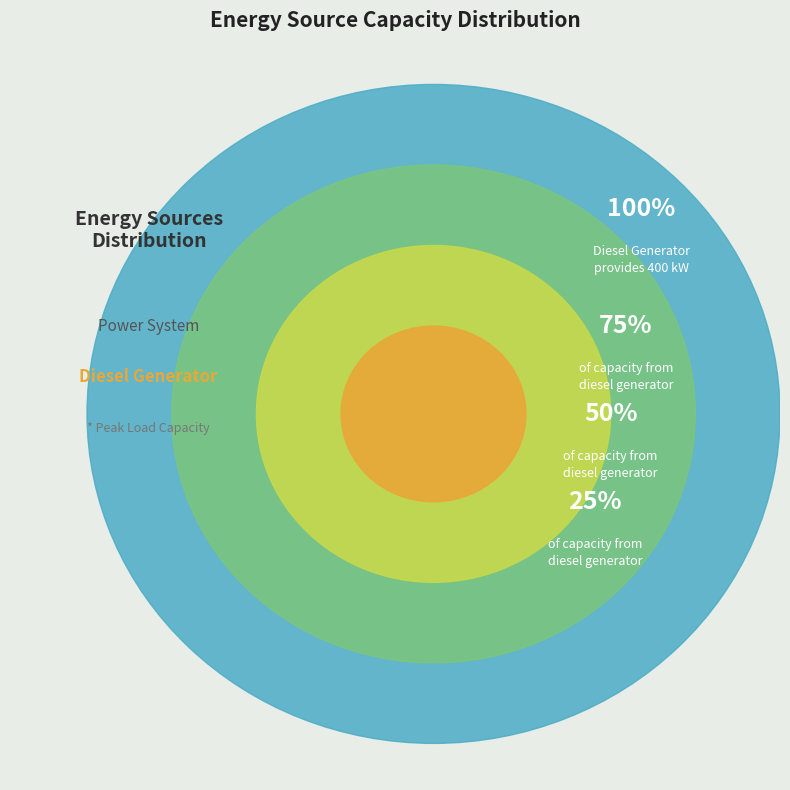

Is it true that Diesel Generator is 99% of the pie?

False